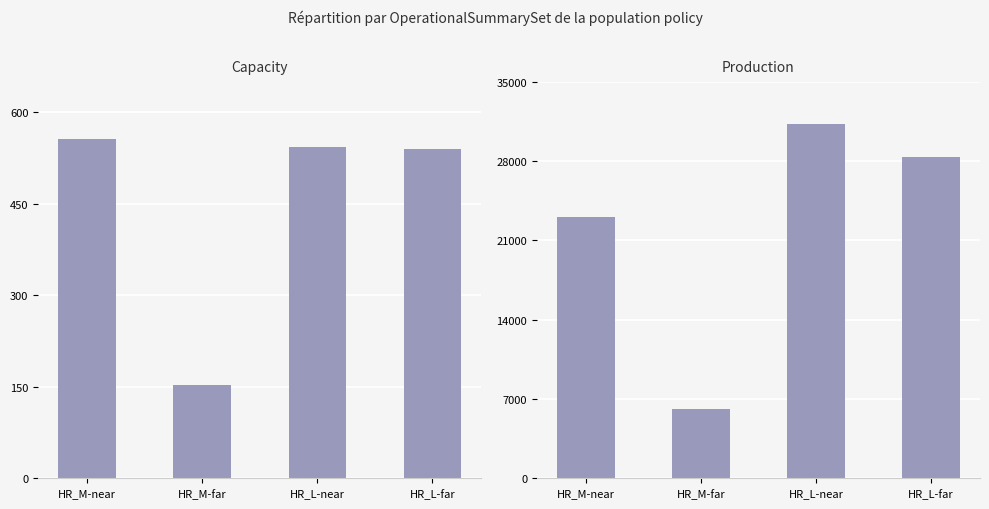

What is the average value of the Production series?

22174.4